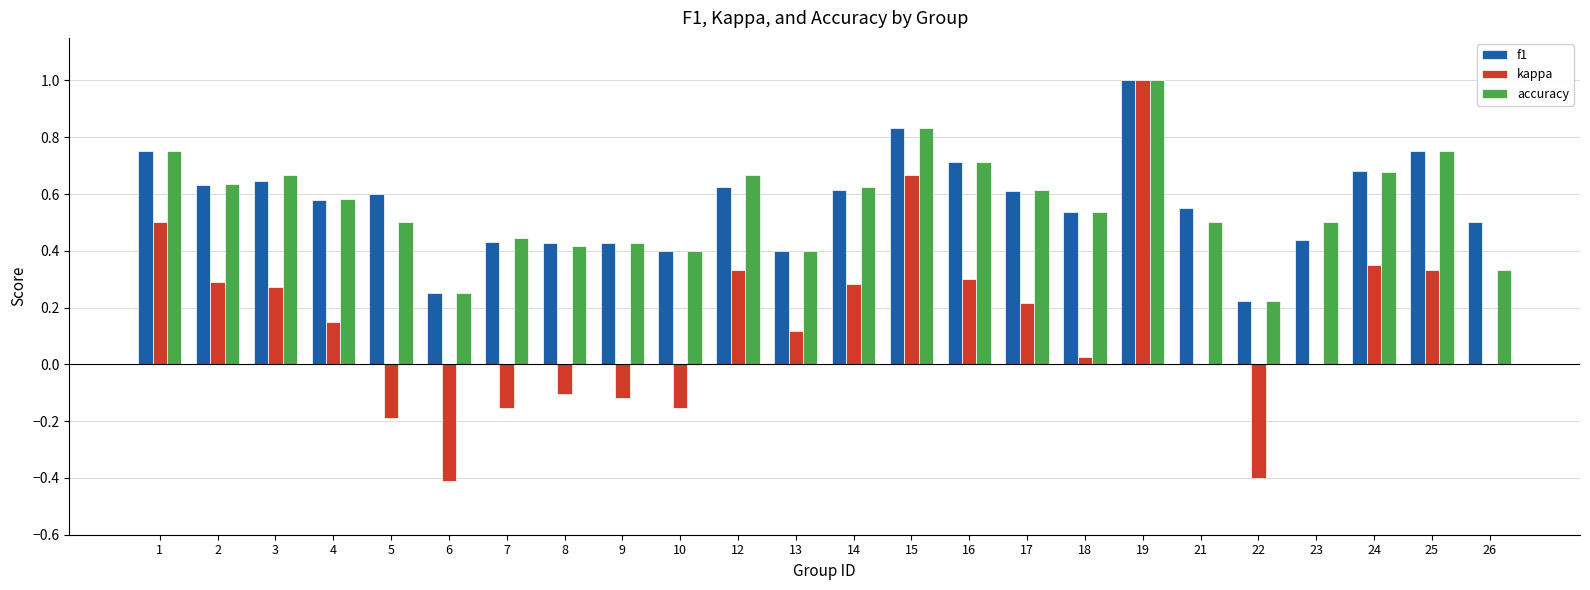

Where is accuracy nearest to the value 0?

22